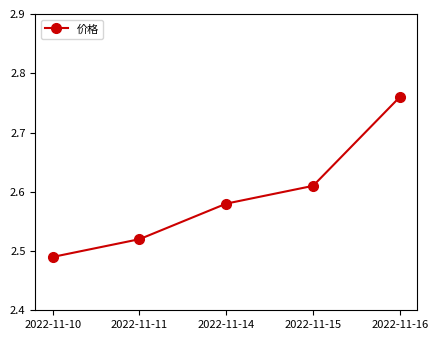

Count the values in the range 2 to 3.

5